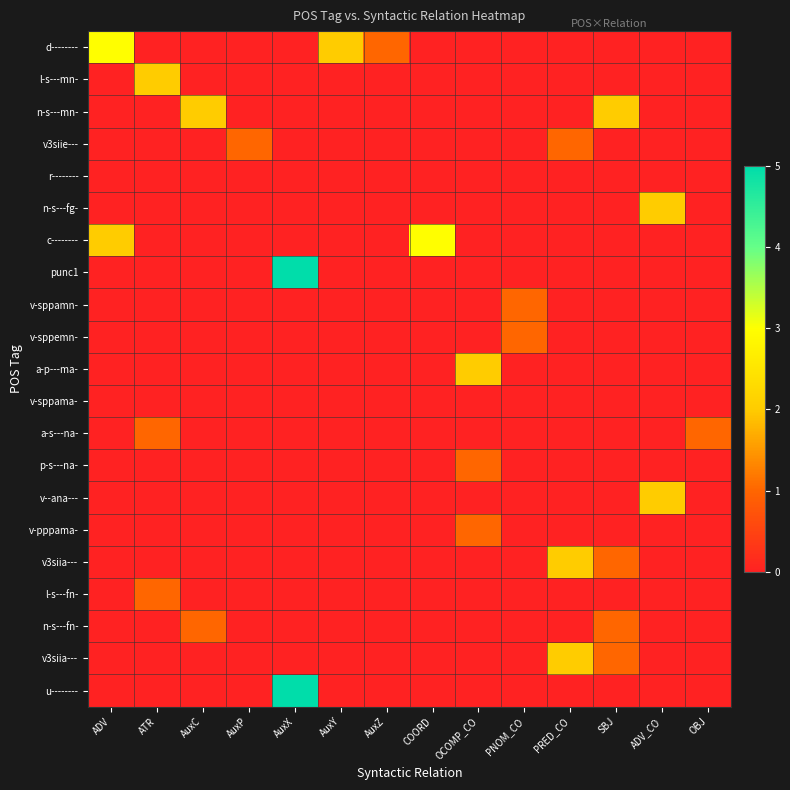

At how many categories does at least one series exceed 4?

1